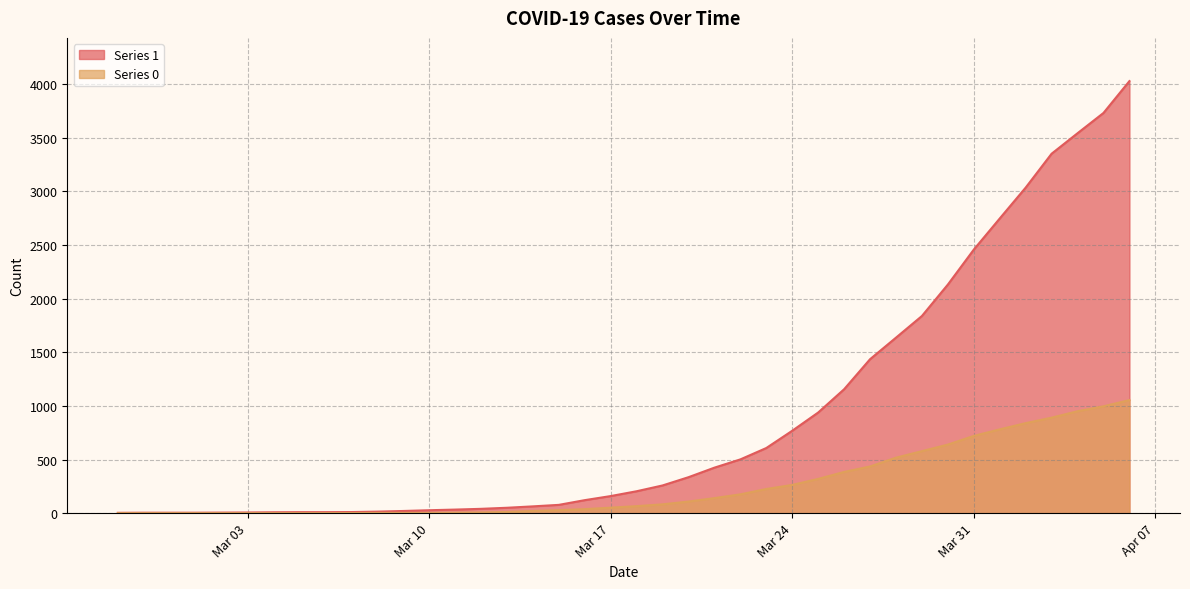

At how many categories does at least one series exceed 1712?

9